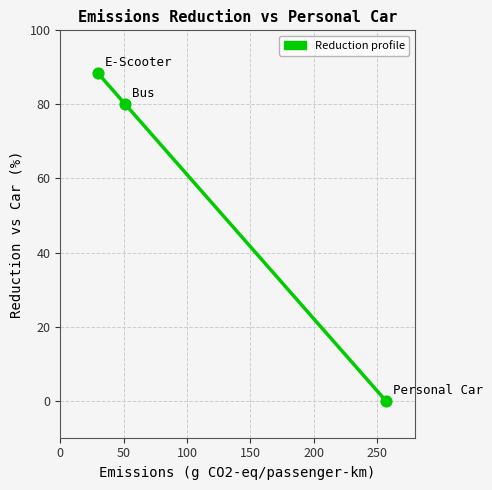

What is the maximum value shown in the chart?

88.5